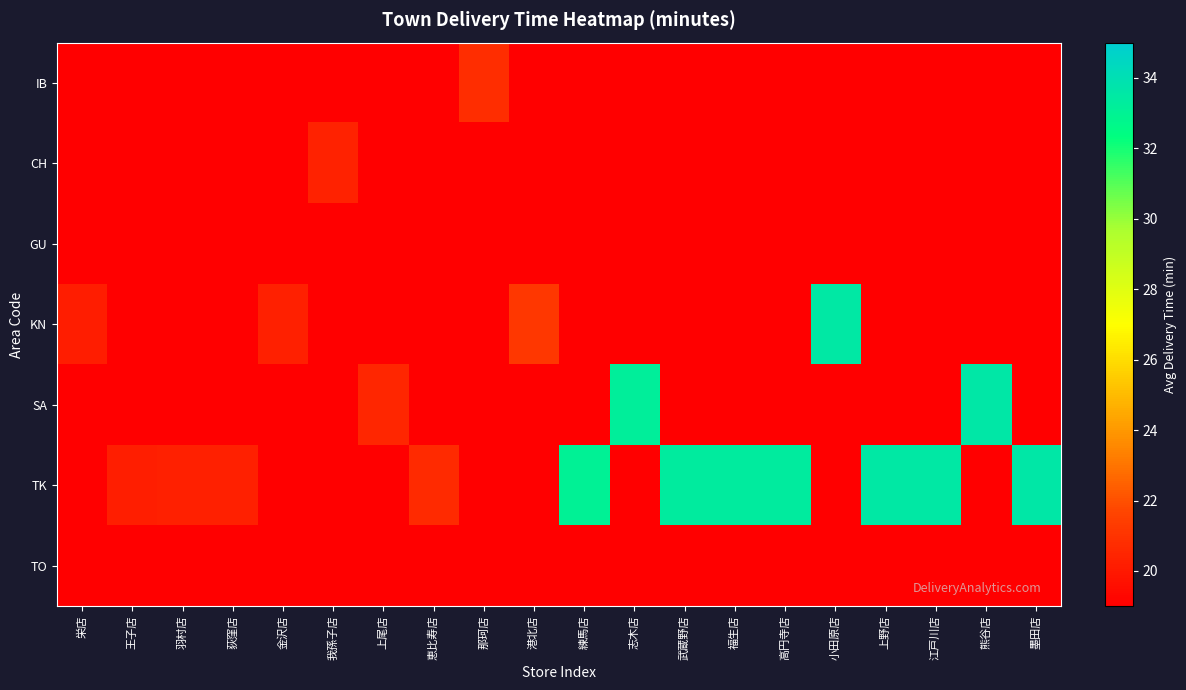

Reading left to right, extract all data points from this chart.

IB: 栄店=-1.0	王子店=-1.0	羽村店=-1.0	荻窪店=-1.0	金沢店=-1.0	我孫子店=-1.0	上尾店=-1.0	恵比寿店=-1.0	那珂店=20.8	港北店=-1.0	練馬店=-1.0	志木店=-1.0	武蔵野店=-1.0	福生店=-1.0	高円寺店=-1.0	小田原店=-1.0	上野店=-1.0	江戸川店=-1.0	熊谷店=-1.0	墨田店=-1.0
CH: 栄店=-1.0	王子店=-1.0	羽村店=-1.0	荻窪店=-1.0	金沢店=-1.0	我孫子店=20.4	上尾店=-1.0	恵比寿店=-1.0	那珂店=-1.0	港北店=-1.0	練馬店=-1.0	志木店=-1.0	武蔵野店=-1.0	福生店=-1.0	高円寺店=-1.0	小田原店=-1.0	上野店=-1.0	江戸川店=-1.0	熊谷店=-1.0	墨田店=-1.0
GU: 栄店=-1.0	王子店=-1.0	羽村店=-1.0	荻窪店=-1.0	金沢店=-1.0	我孫子店=-1.0	上尾店=-1.0	恵比寿店=-1.0	那珂店=-1.0	港北店=-1.0	練馬店=-1.0	志木店=-1.0	武蔵野店=-1.0	福生店=-1.0	高円寺店=-1.0	小田原店=-1.0	上野店=-1.0	江戸川店=-1.0	熊谷店=-1.0	墨田店=-1.0
KN: 栄店=20.1	王子店=-1.0	羽村店=-1.0	荻窪店=-1.0	金沢店=20.3	我孫子店=-1.0	上尾店=-1.0	恵比寿店=-1.0	那珂店=-1.0	港北店=21.2	練馬店=-1.0	志木店=-1.0	武蔵野店=-1.0	福生店=-1.0	高円寺店=-1.0	小田原店=33.5	上野店=-1.0	江戸川店=-1.0	熊谷店=-1.0	墨田店=-1.0
SA: 栄店=-1.0	王子店=-1.0	羽村店=-1.0	荻窪店=-1.0	金沢店=-1.0	我孫子店=-1.0	上尾店=20.5	恵比寿店=-1.0	那珂店=-1.0	港北店=-1.0	練馬店=-1.0	志木店=33.2	武蔵野店=-1.0	福生店=-1.0	高円寺店=-1.0	小田原店=-1.0	上野店=-1.0	江戸川店=-1.0	熊谷店=33.6	墨田店=-1.0
TK: 栄店=-1.0	王子店=20.2	羽村店=20.2	荻窪店=20.3	金沢店=-1.0	我孫子店=-1.0	上尾店=-1.0	恵比寿店=20.7	那珂店=-1.0	港北店=-1.0	練馬店=33.1	志木店=-1.0	武蔵野店=33.3	福生店=33.3	高円寺店=33.3	小田原店=-1.0	上野店=33.5	江戸川店=33.5	熊谷店=-1.0	墨田店=33.6
TO: 栄店=-1.0	王子店=-1.0	羽村店=-1.0	荻窪店=-1.0	金沢店=-1.0	我孫子店=-1.0	上尾店=-1.0	恵比寿店=-1.0	那珂店=-1.0	港北店=-1.0	練馬店=-1.0	志木店=-1.0	武蔵野店=-1.0	福生店=-1.0	高円寺店=-1.0	小田原店=-1.0	上野店=-1.0	江戸川店=-1.0	熊谷店=-1.0	墨田店=-1.0